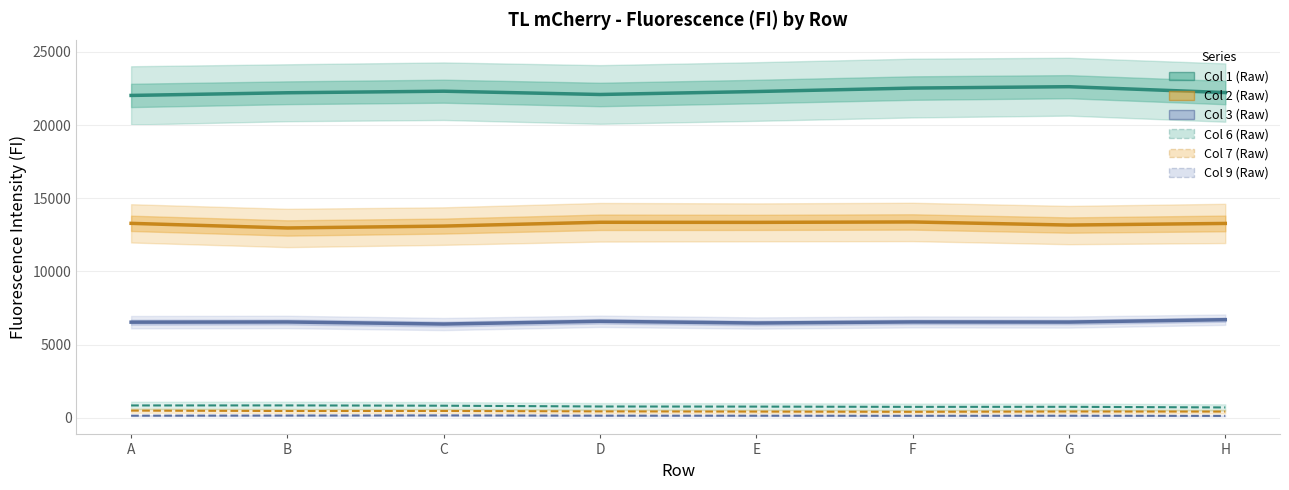

What is the average value of the Col 2 (Raw) series?

13241